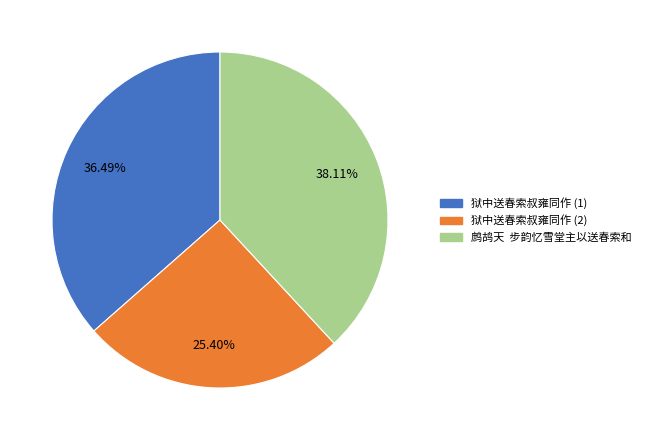

Does 狱中送春索叔雍同作 (1) account for over 50% of the chart?

No